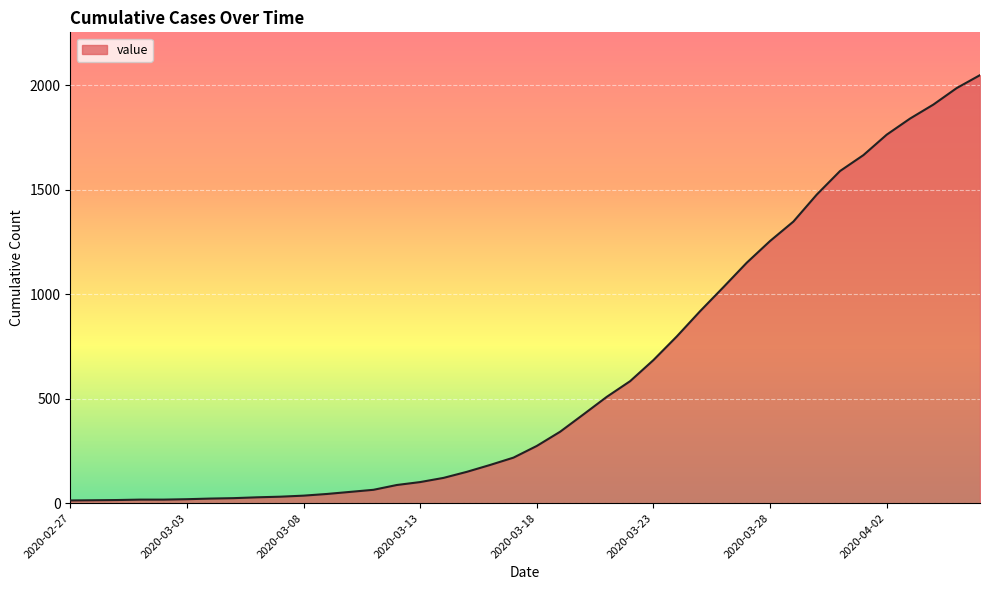

What is the maximum value shown in the chart?

2049